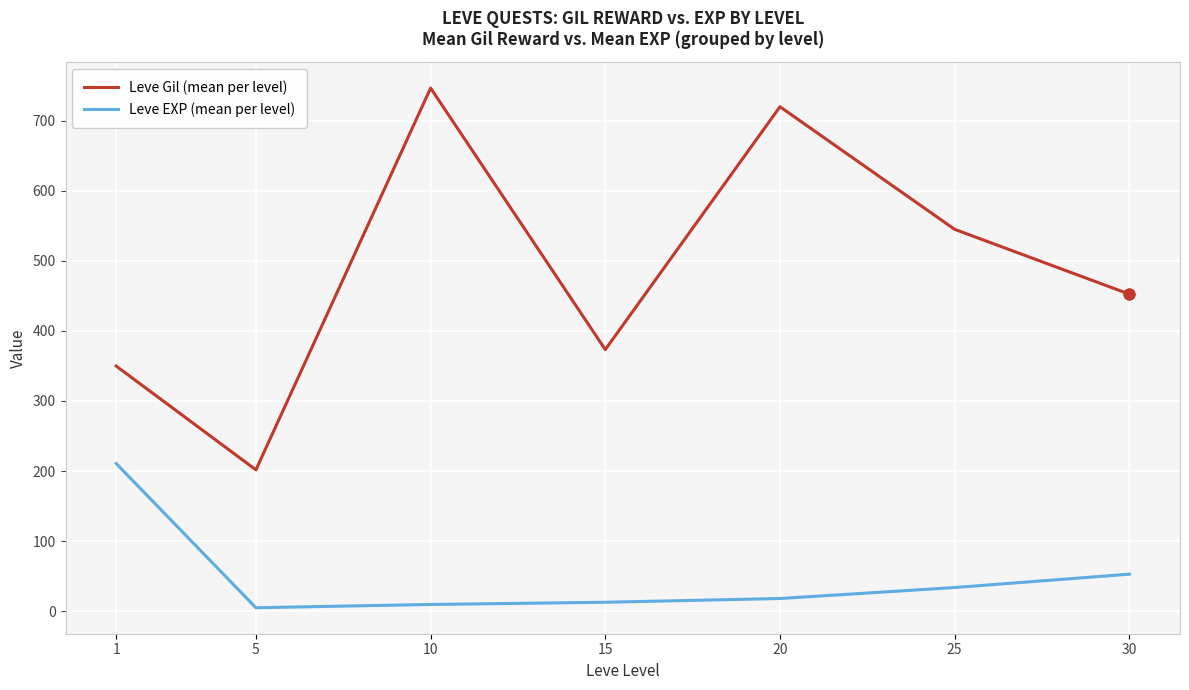

At which category is the sum across all series the highest?

10